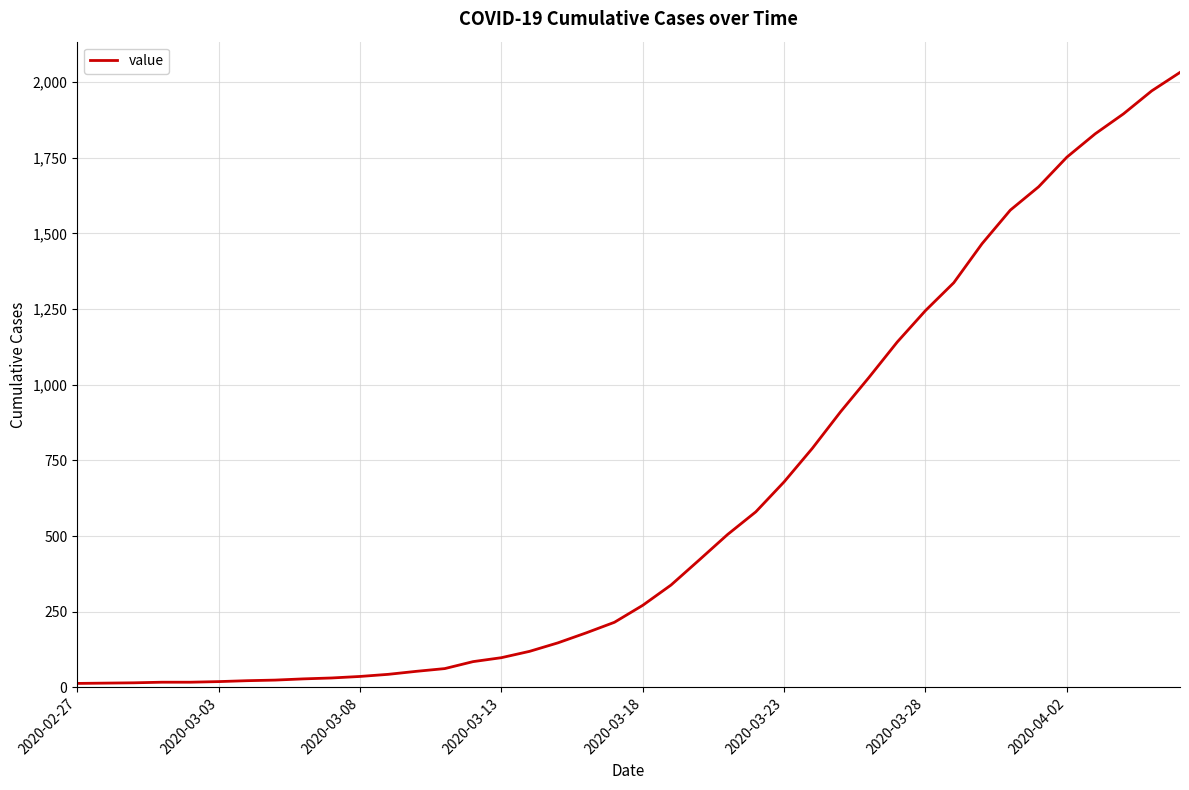

What is the greatest value displayed?

2032